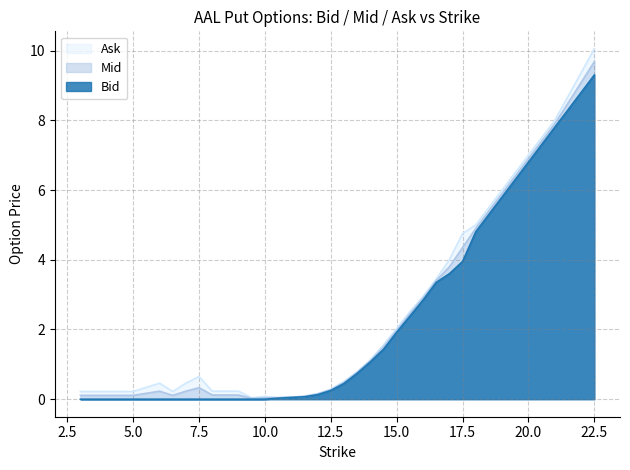

Is it true that Ask equals 0.1 at 5.0?

False